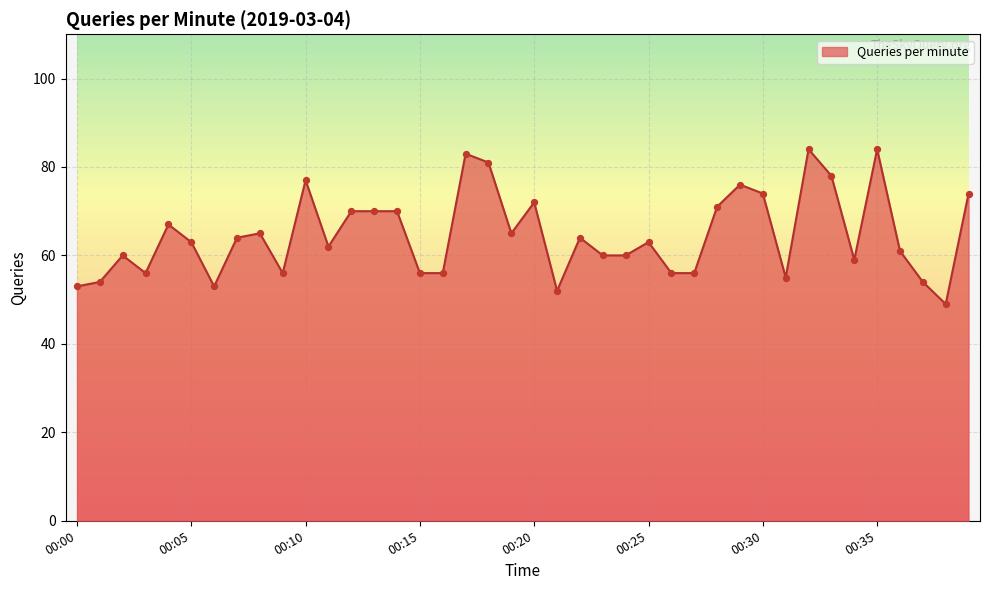

What is the greatest value displayed?

84